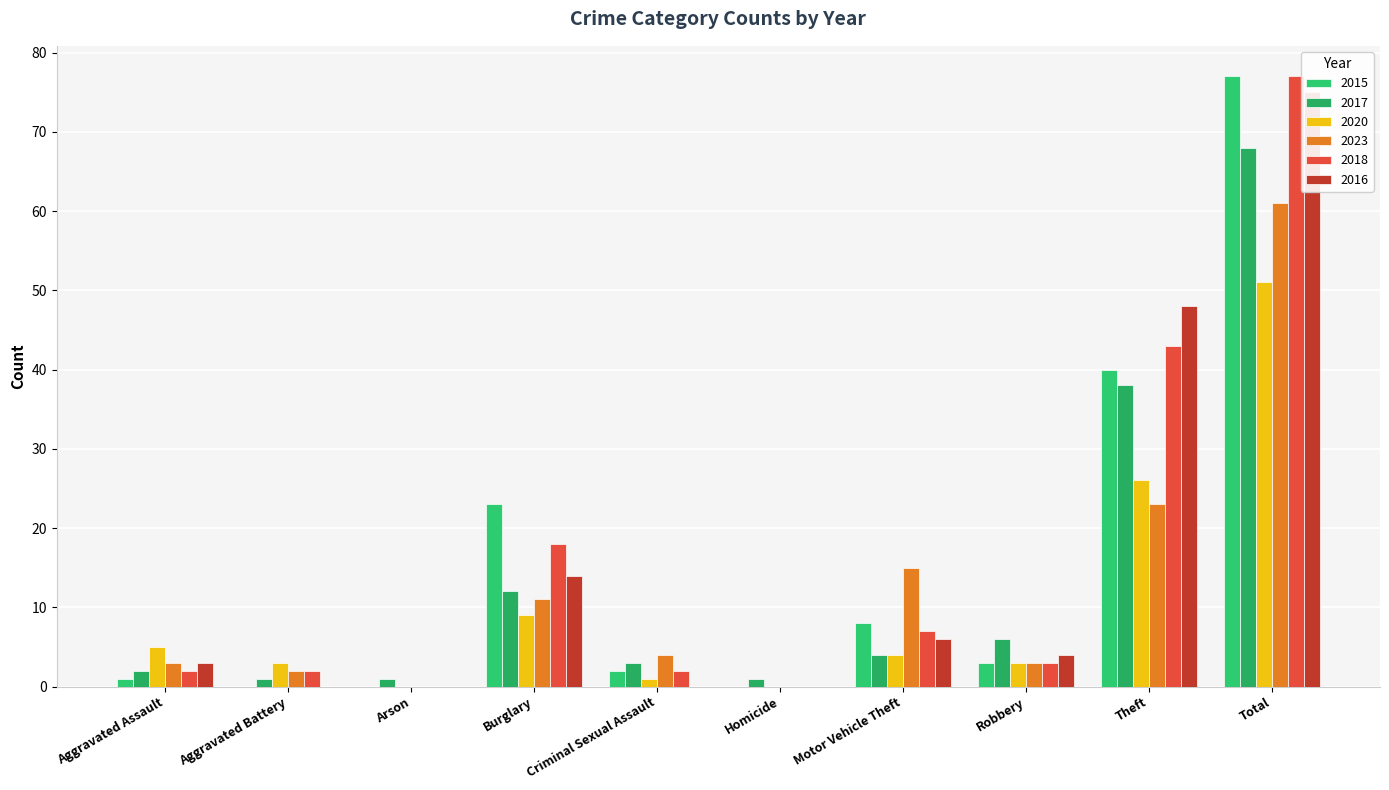

What position from the left is Motor Vehicle Theft?

7